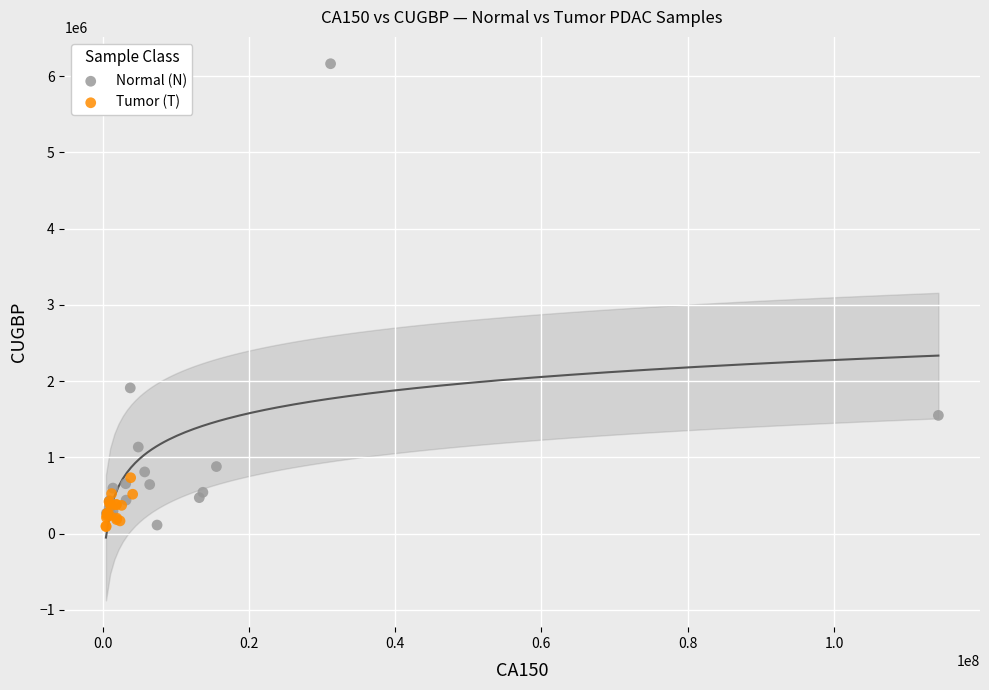

Which series reaches the maximum Y coordinate?

Normal (N)